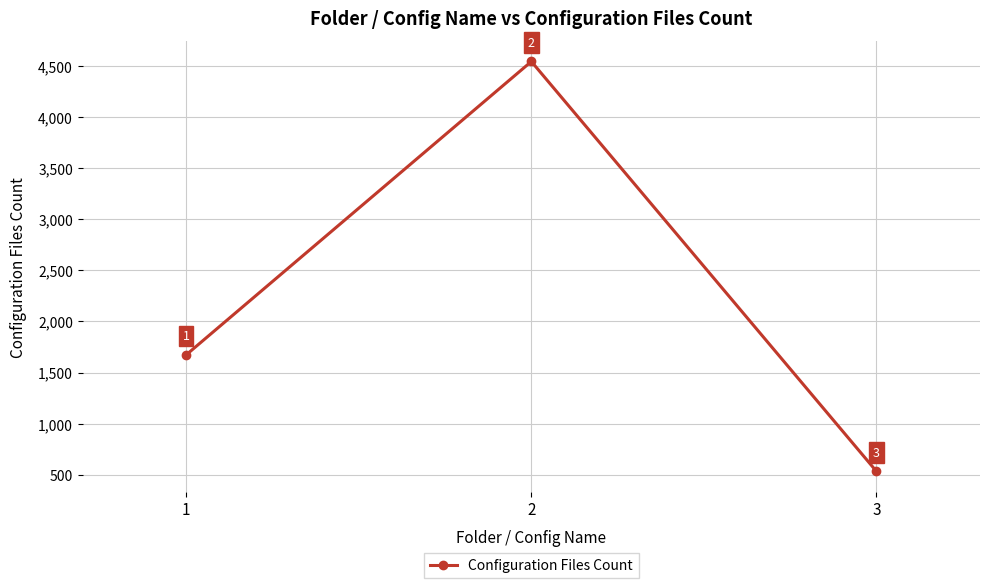

Reading right to left, what are all the values shown in this chart?

3=534	2=4543	1=1674